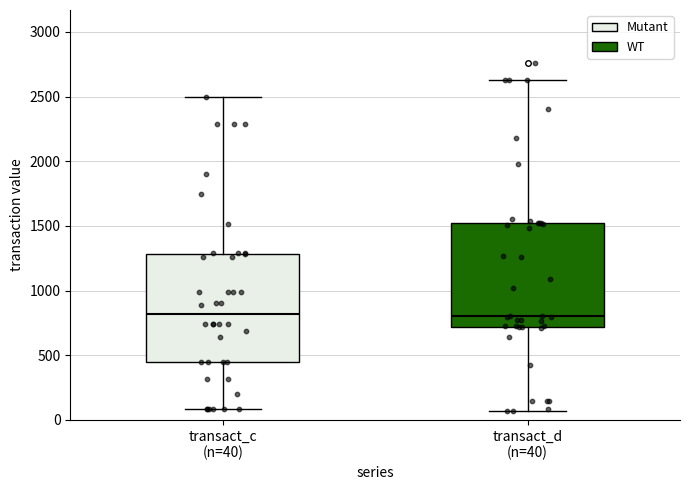

Reading left to right, transcribe this box plot: for each box, give where its median line is, the range the box spans, and where its two whiskers end, as read against the y-axis. The values are not printed on the chart, so give them approximately, as read against the axis.

transact_c (n=40): median 800, box 450 to 1300, whiskers 100 to 2500
transact_d (n=40): median 800, box 700 to 1500, whiskers 50 to 2650